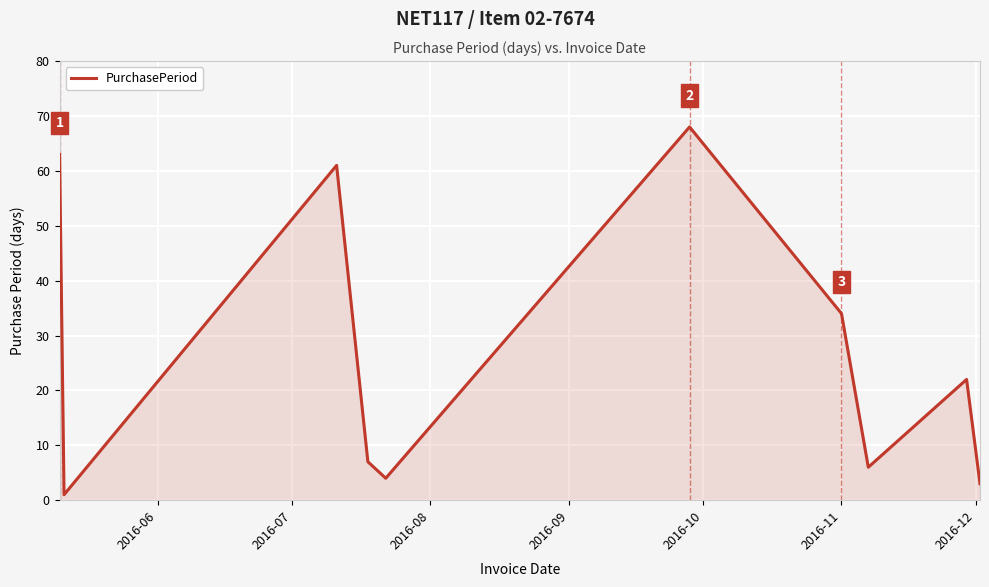

What is the difference between the maximum and minimum values?

67